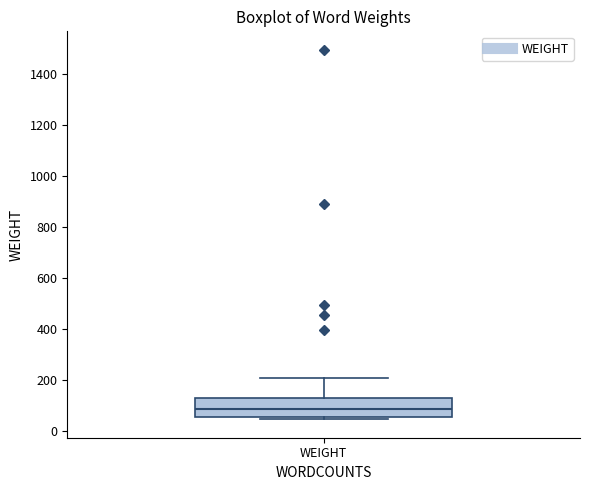

Read this box plot against the y-axis: the position of the median line, the range covered by the box, and the ends of both whiskers. The values are not printed on the chart, so give them approximately, as read against the axis.

median 80, box 60 to 120, whiskers 40 to 200